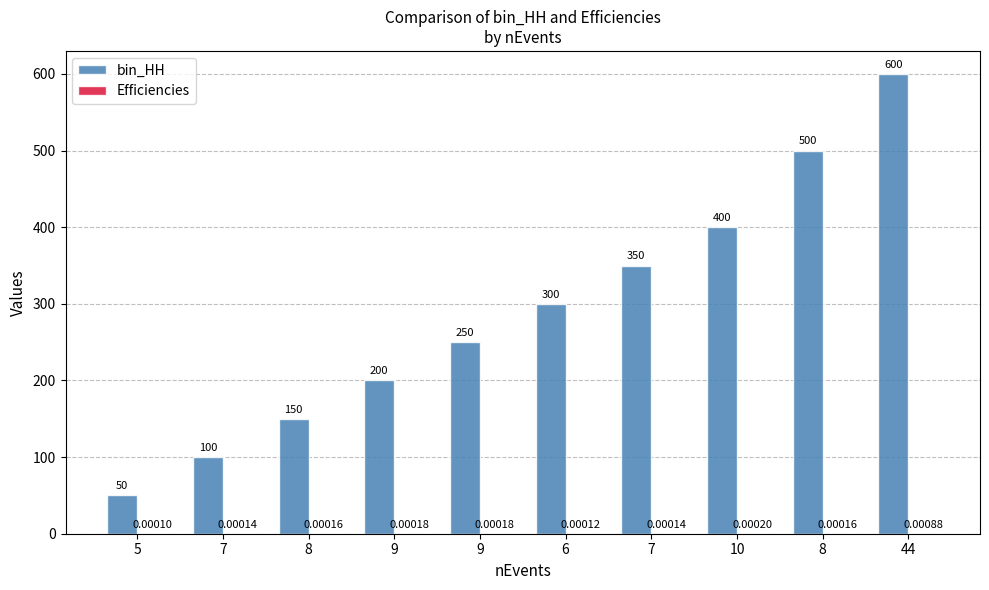

Rank the series at 7 from lowest to highest value.

Efficiencies, bin_HH